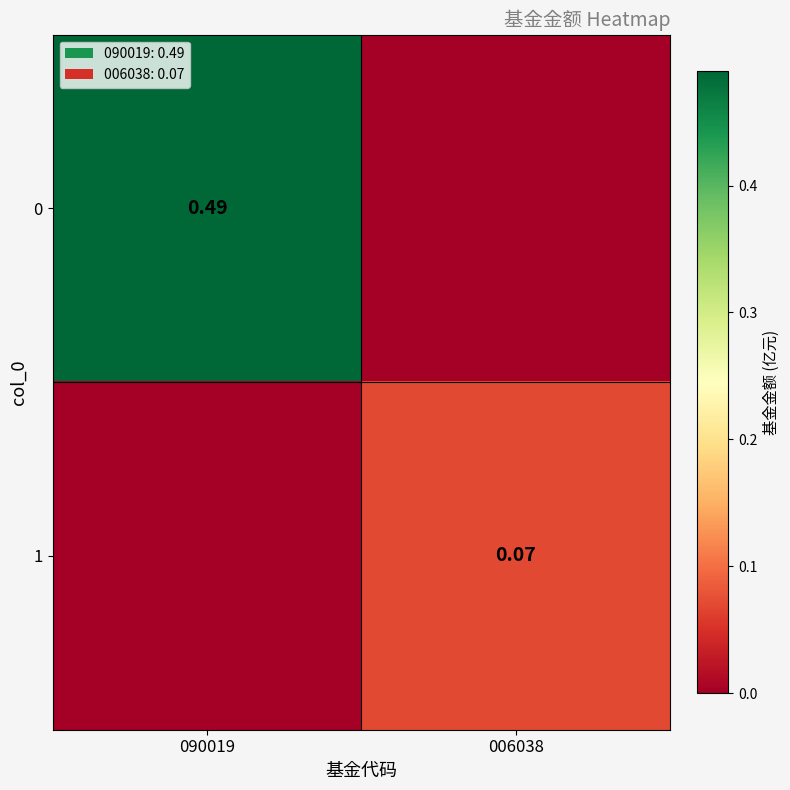

Is the value of 0 at 090019 greater than the value of 1 at 006038?

Yes